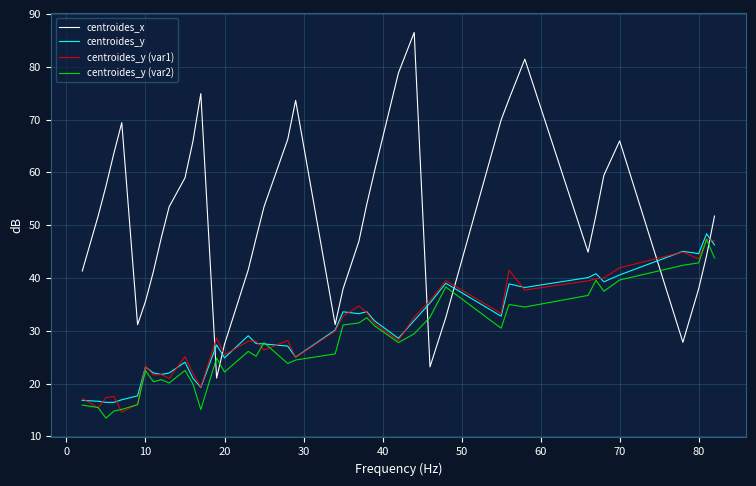

Which series has the widest spread of values?

centroides_x